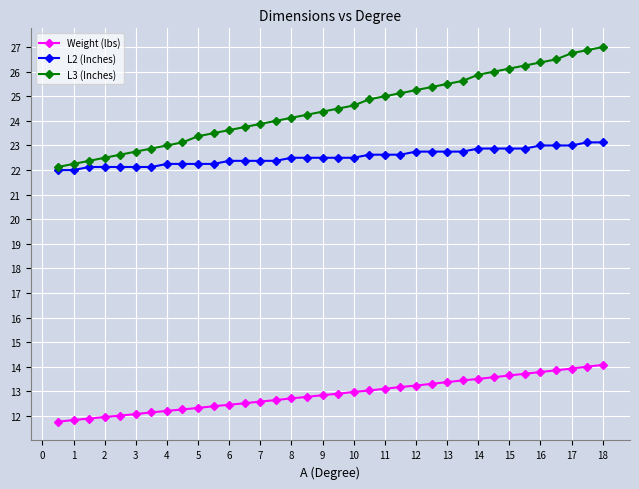

Which series has the widest spread of values?

L3 (Inches)